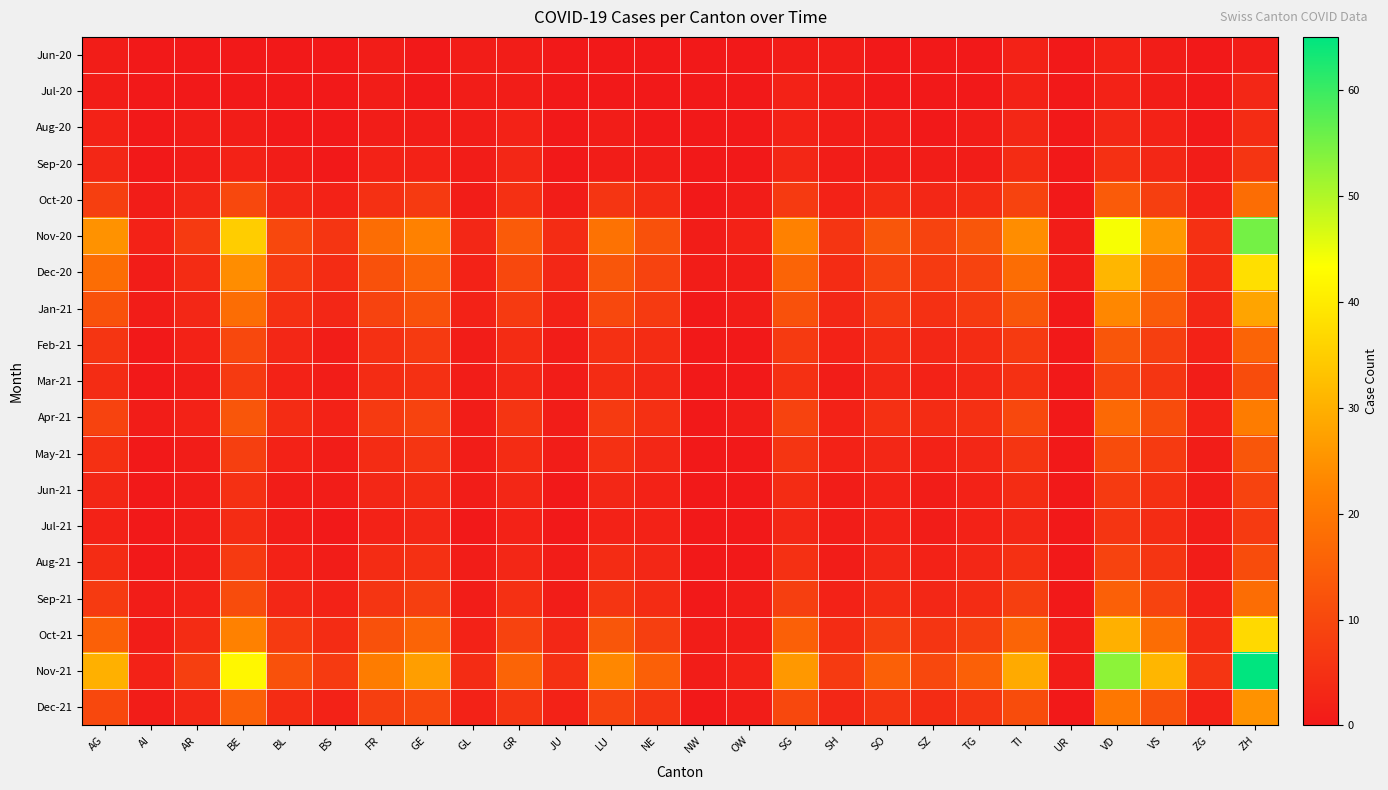

Which label corresponds to the largest value in the chart?

ZH